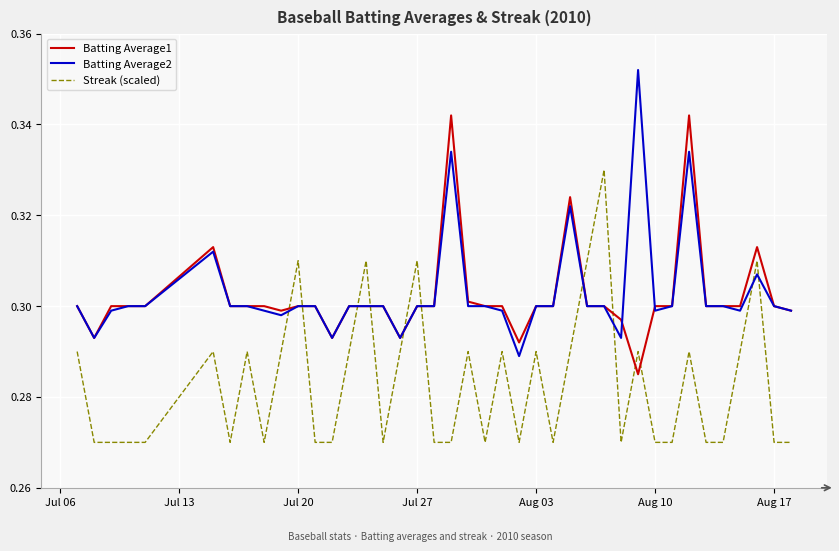

Rank the series by their maximum value, from lowest to highest.

Streak (scaled), Batting Average1, Batting Average2